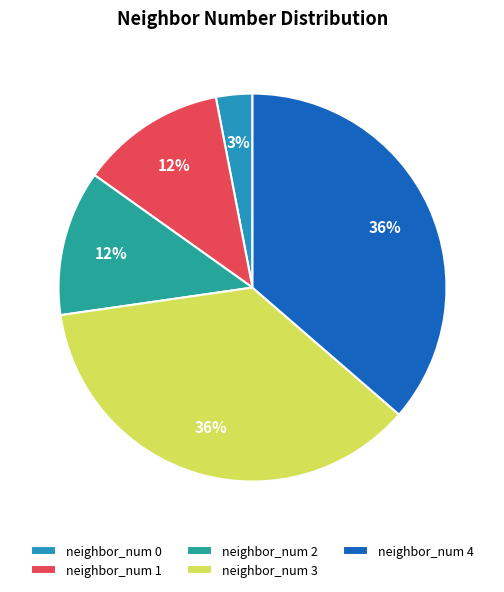

To the nearest percent, what portion does neighbor_num 3 represent?

36%